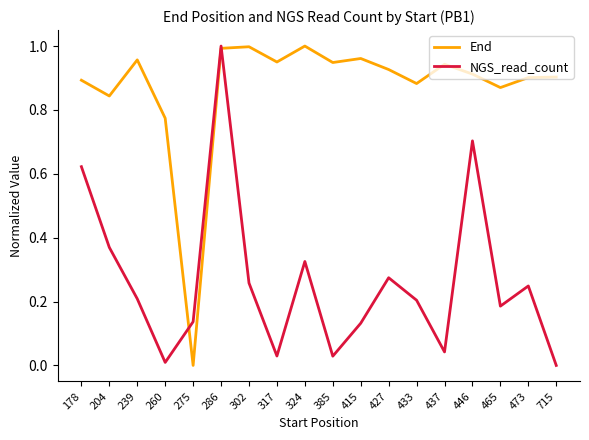

Is the value of NGS_read_count at 473 greater than the value of End at 302?

No